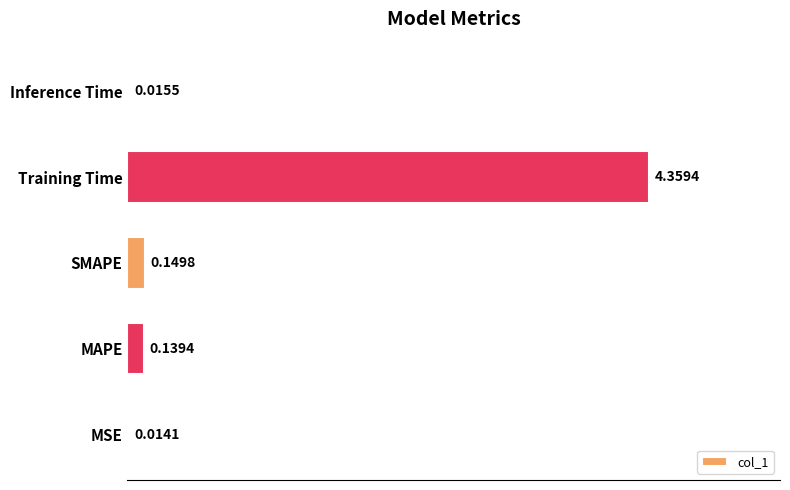

How many categories are shown in the chart?

5